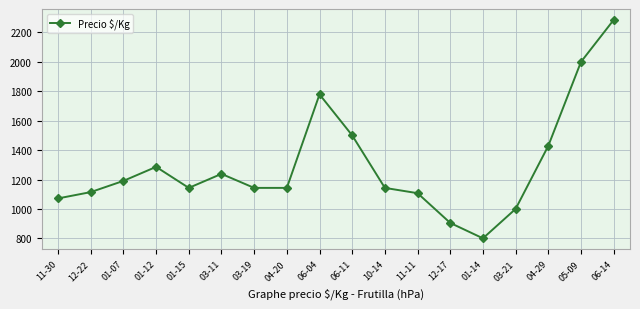

What is the change in value from 06-11 to 01-14?

-700.0